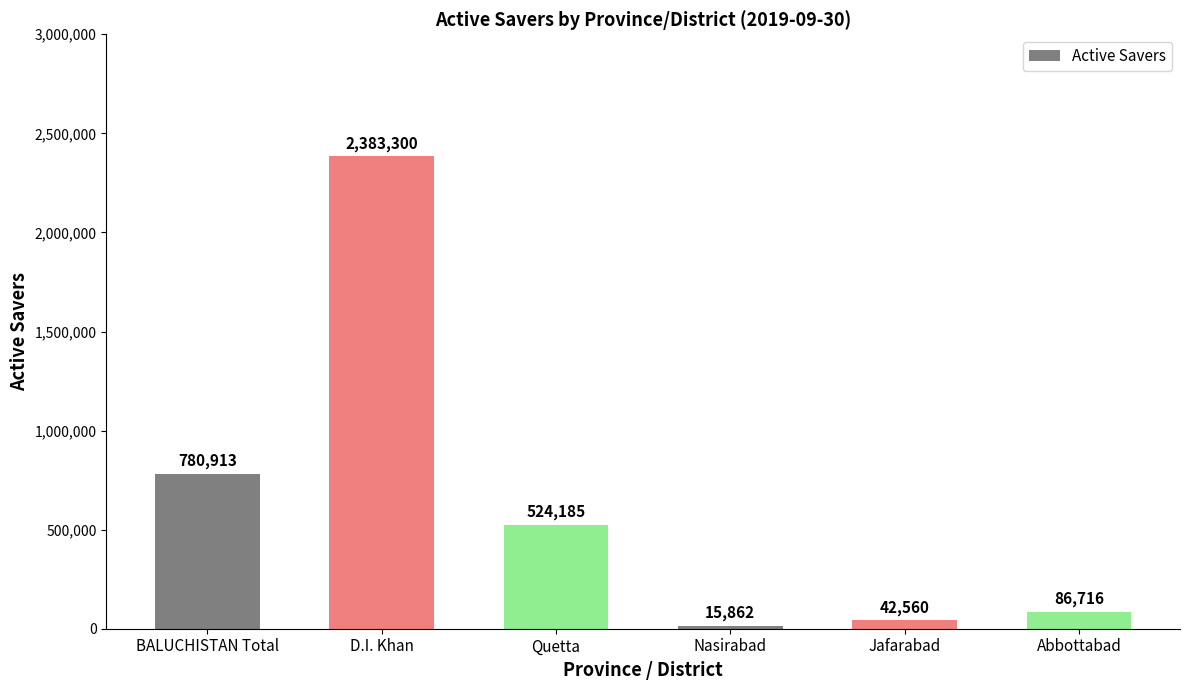

Read the value at D.I. Khan, to the nearest 50.

2383300